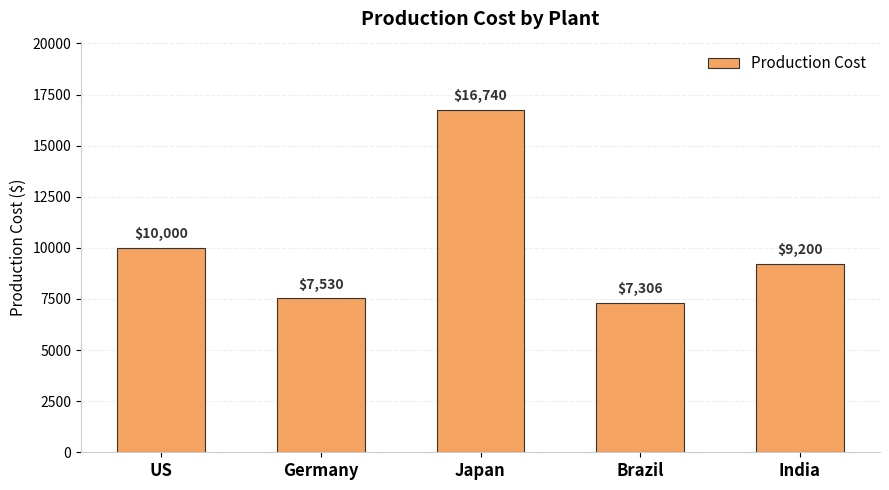

What is the change in value from Germany to India?

+1670